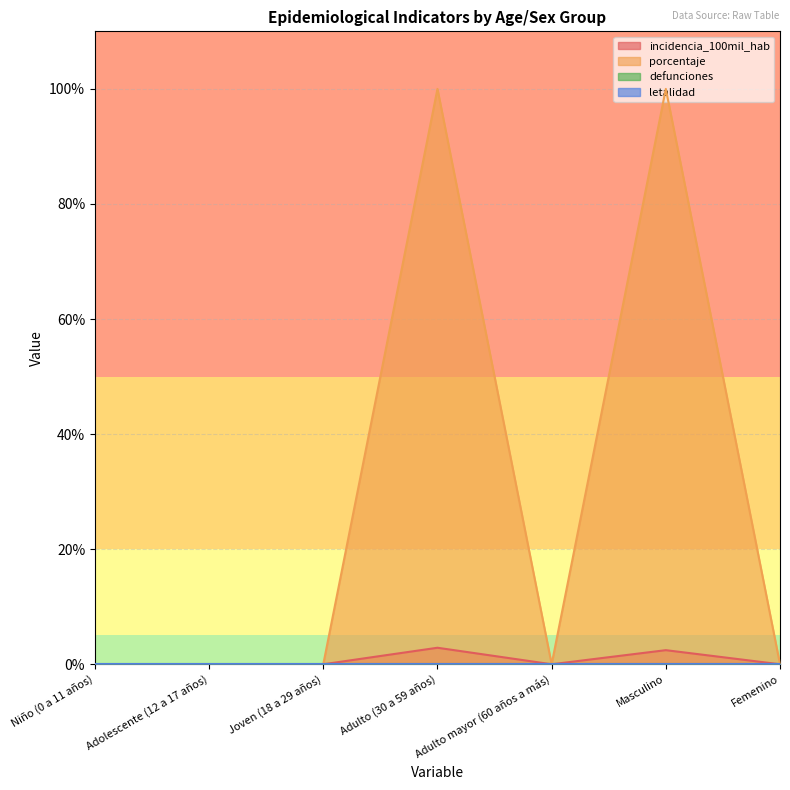

What is the greatest value displayed?

100.0